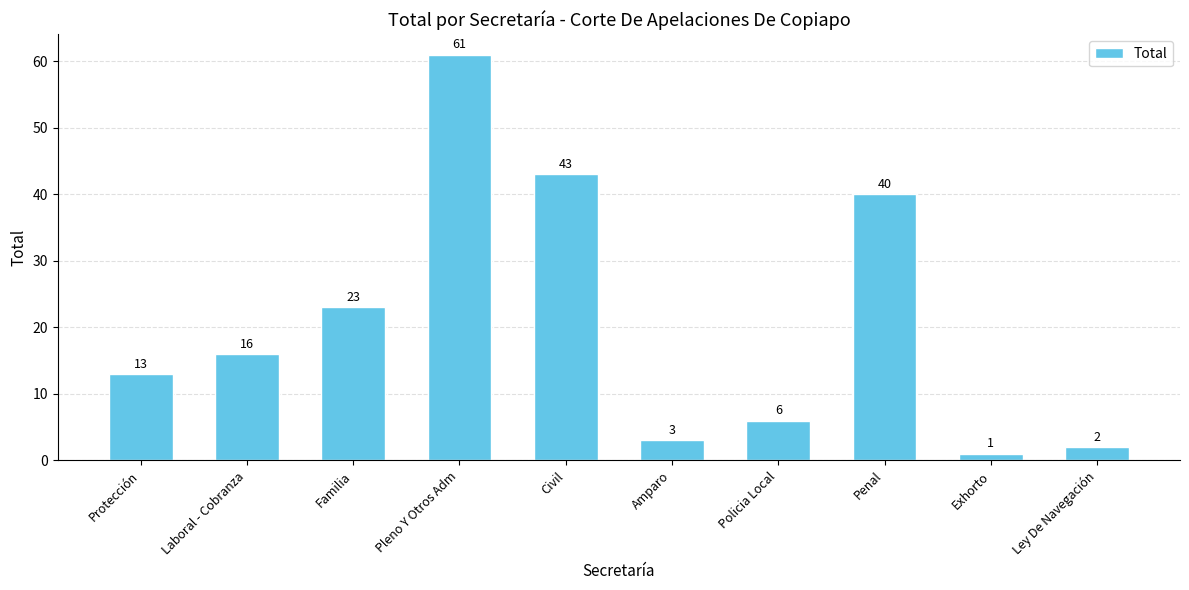

Which has a higher value, Amparo or Ley De Navegación?

Amparo